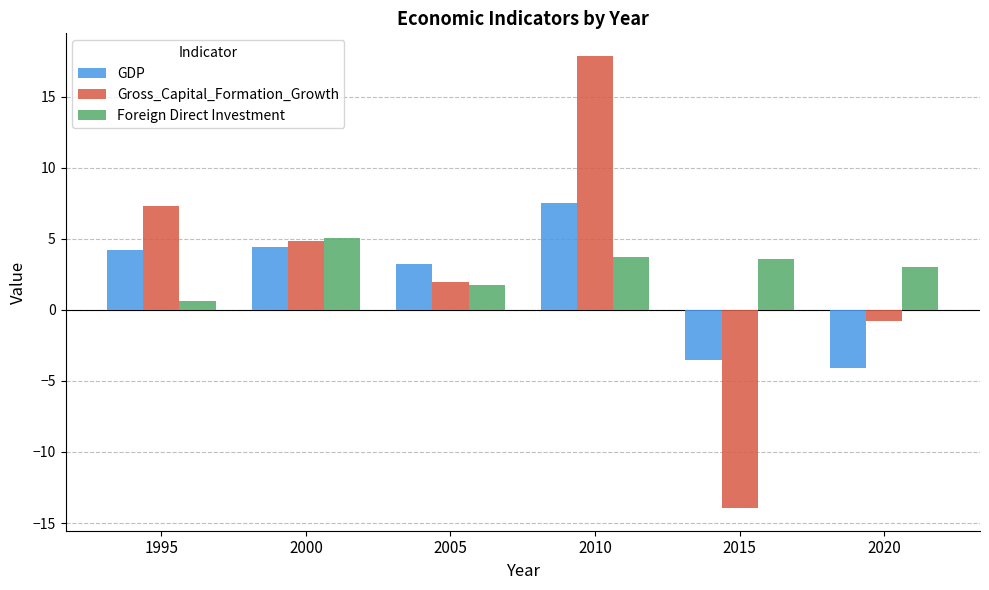

Which series has the largest range (max minus min)?

Gross_Capital_Formation_Growth